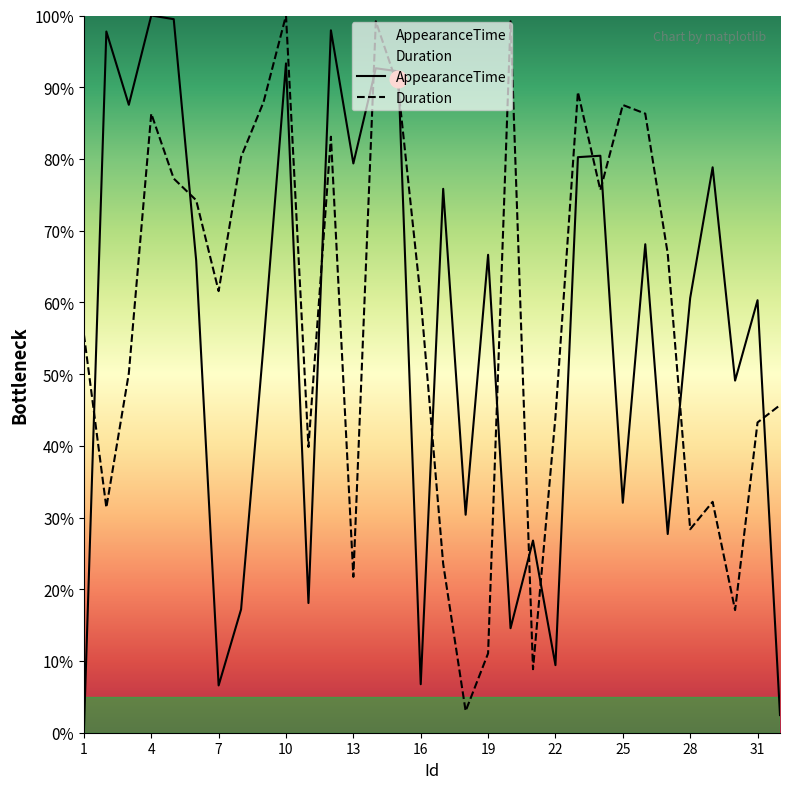

What is the average value of the Duration series?

58.2